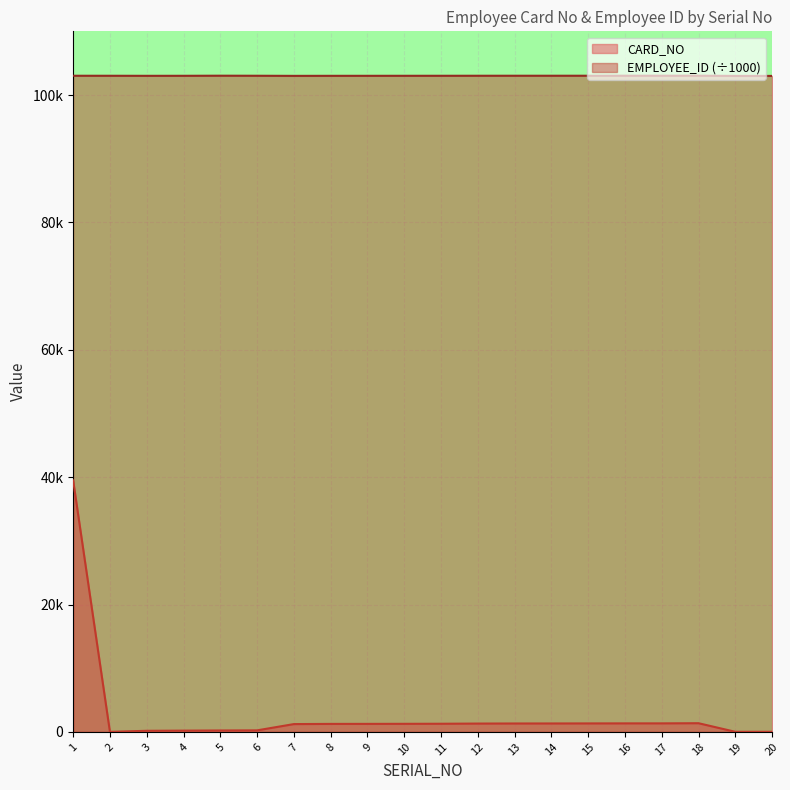

Reading right to left, what are all the values shown in this chart?

CARD_NO: 20=17.0	19=15.0	18=1364.0	17=1340.0	16=1339.0	15=1332.0	14=1325.0	13=1321.0	12=1309.0	11=1280.0	10=1269.0	9=1260.0	8=1256.0	7=1227.0	6=242.0	5=224.0	4=200.0	3=173.0	2=8.0	1=39487.0
EMPLOYEE_ID: 20=103000.3	19=103000.3	18=103033.4	17=103030.5	16=103030.4	15=103029.3	14=103028.8	13=103028.4	12=103026.5	11=103022.3	10=103020.0	9=103016.8	8=103015.1	7=103008.3	6=103026.2	5=103034.3	4=103019.6	3=103015.6	2=103024.2	1=103026.0